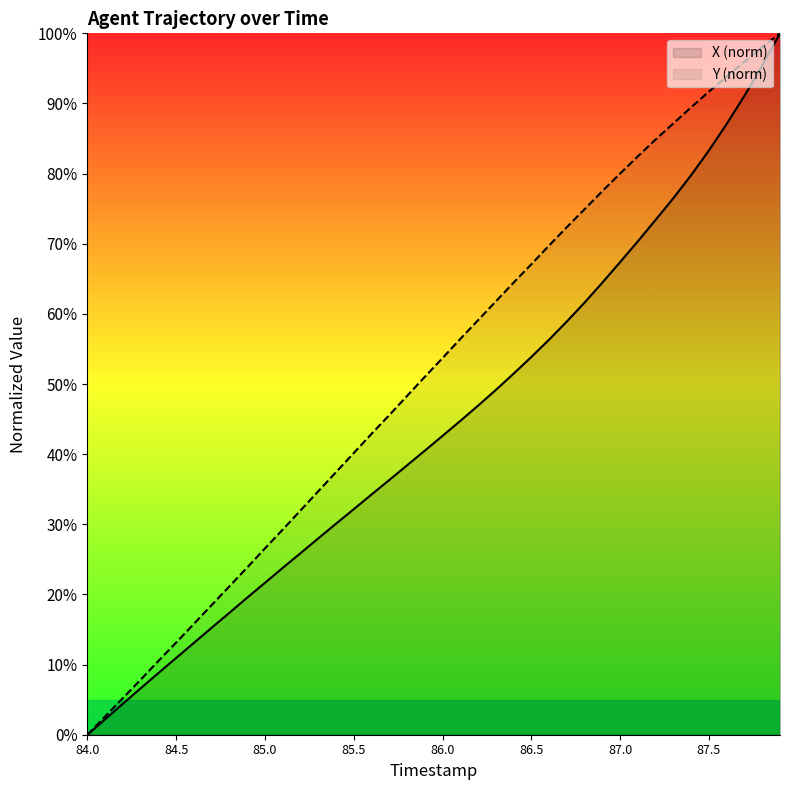

The X series shows 40.5 at 85.9. True or false?

True